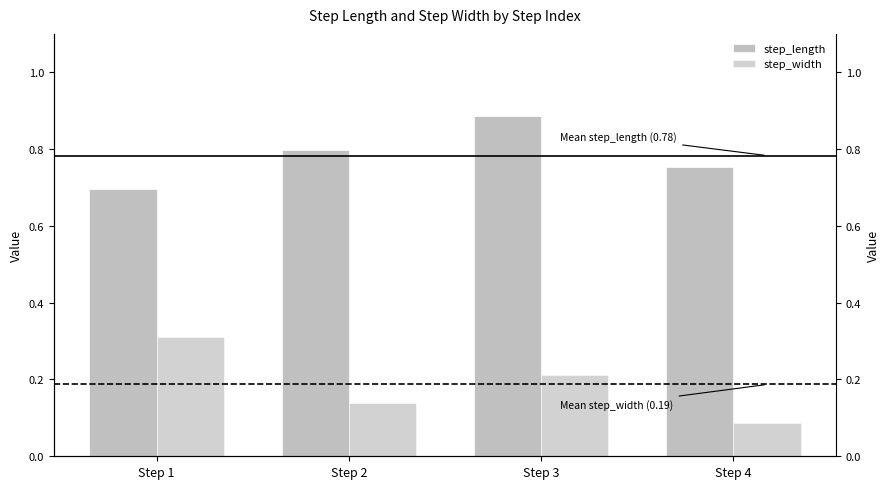

Which series has the widest spread of values?

step_width